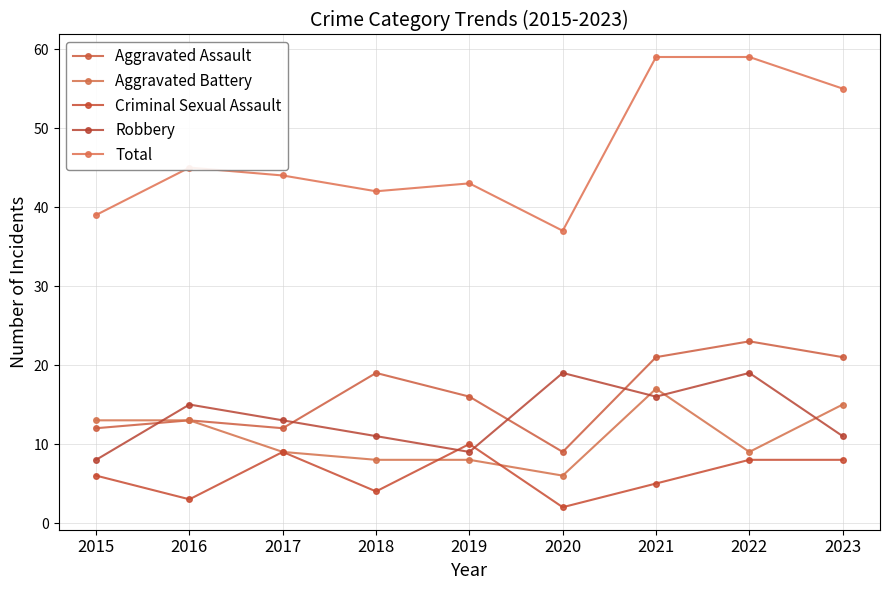

Reading right to left, what are all the values shown in this chart?

Aggravated Assault: 2023=21	2022=23	2021=21	2020=9	2019=16	2018=19	2017=12	2016=13	2015=12
Aggravated Battery: 2023=15	2022=9	2021=17	2020=6	2019=8	2018=8	2017=9	2016=13	2015=13
Criminal Sexual Assault: 2023=8	2022=8	2021=5	2020=2	2019=10	2018=4	2017=9	2016=3	2015=6
Robbery: 2023=11	2022=19	2021=16	2020=19	2019=9	2018=11	2017=13	2016=15	2015=8
Total: 2023=55	2022=59	2021=59	2020=37	2019=43	2018=42	2017=44	2016=45	2015=39